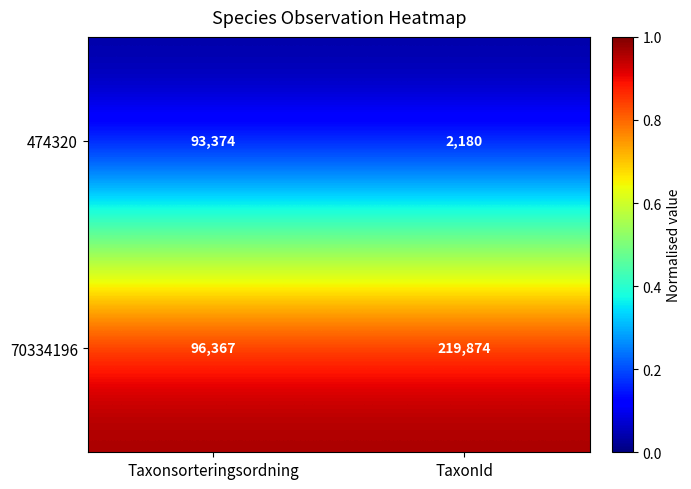

Reading left to right, extract all data points from this chart.

474320: 93374	2180
70334196: 96367	219874